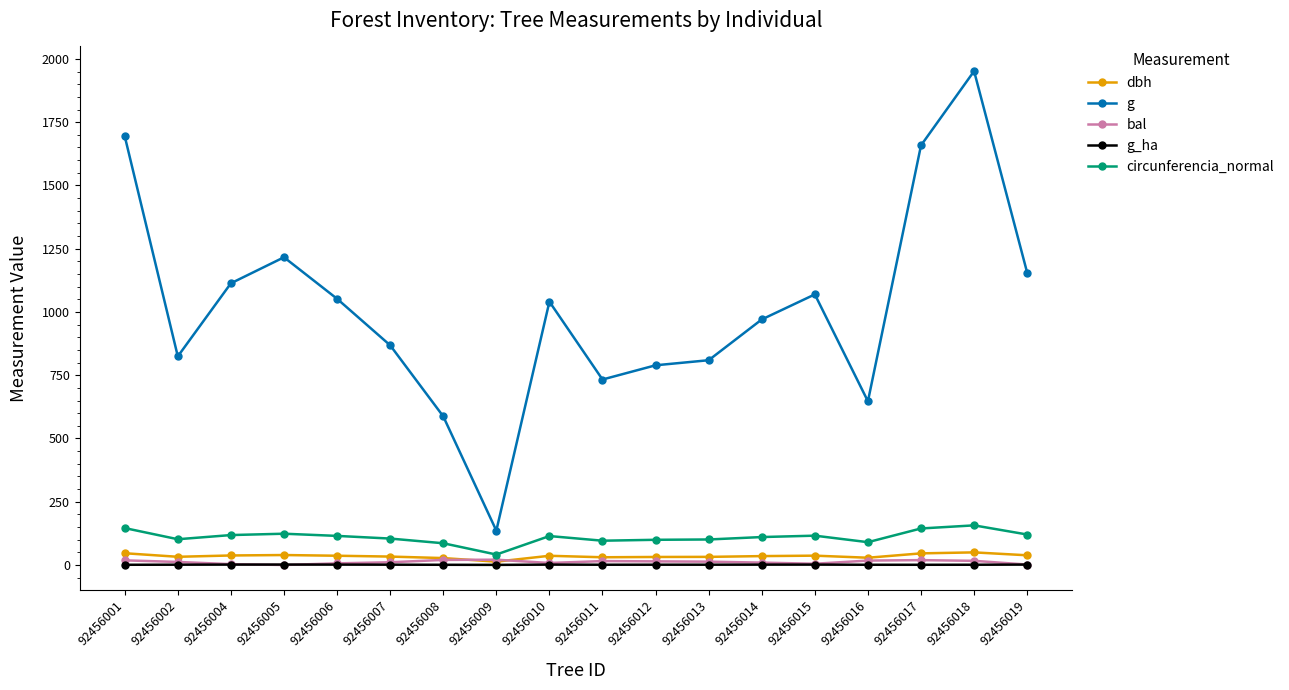

Is it true that g equals 789.2 at 92456012?

True